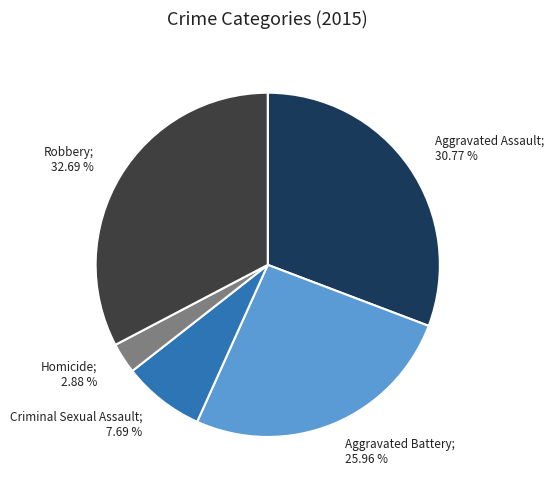

To the nearest percent, what is the difference between the largest and smallest slice percentages?

30%